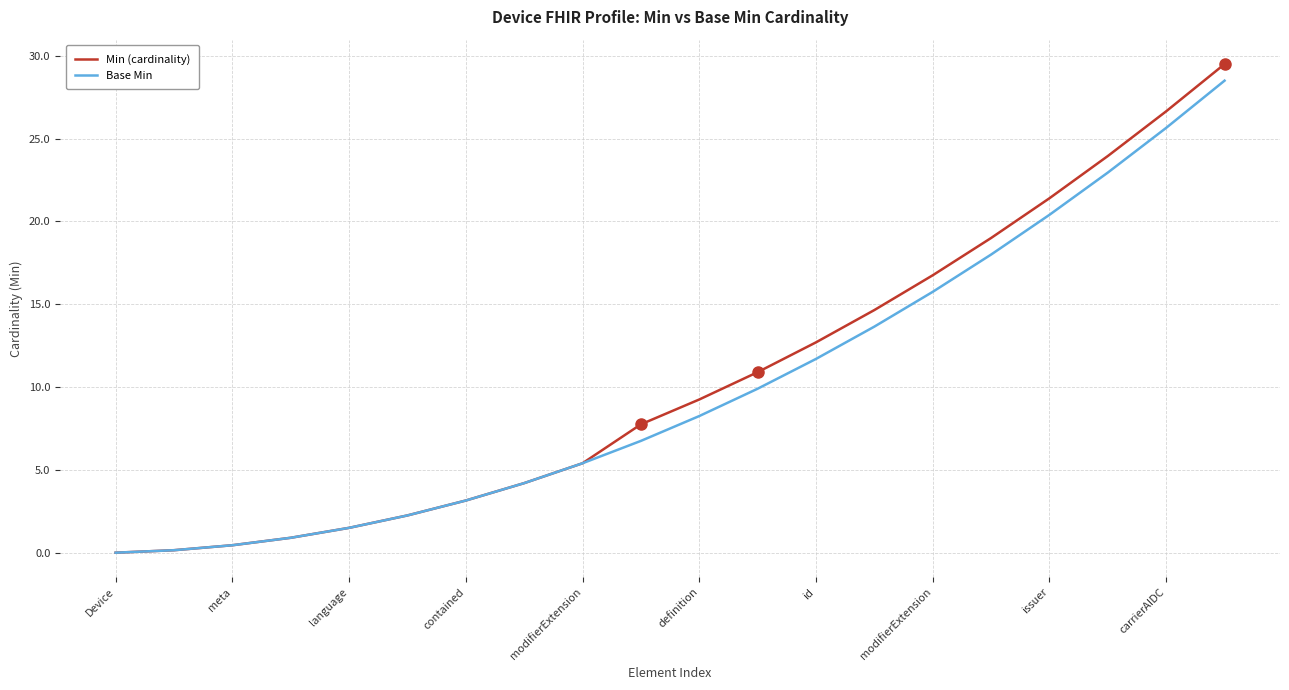

Which series has the widest spread of values?

Min (cardinality)